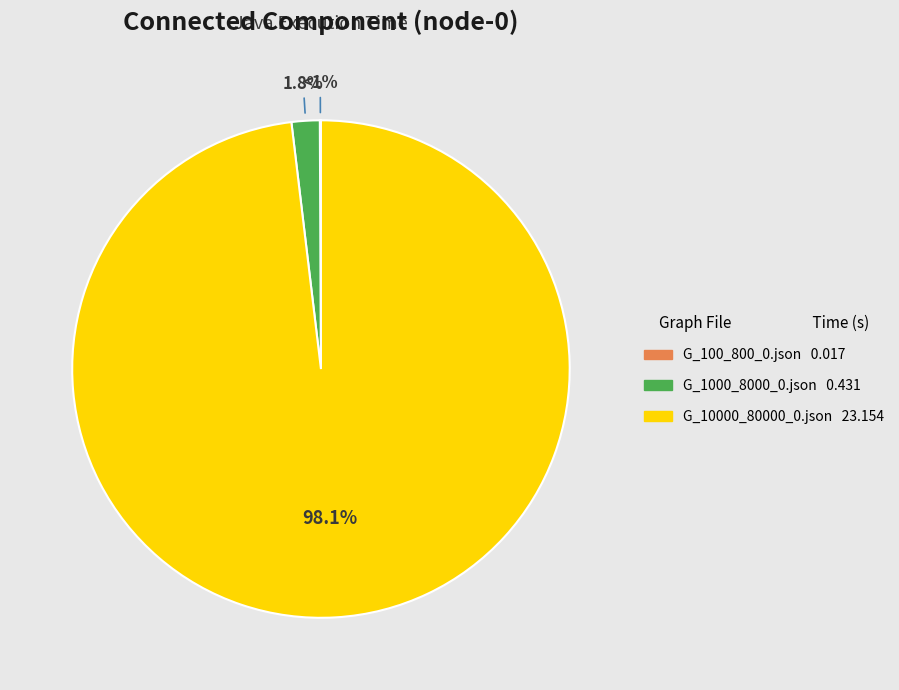

What is the largest slice in the pie chart?

G_10000_80000_0.json